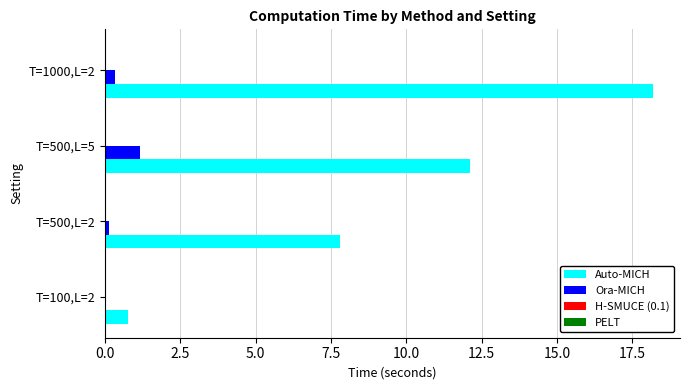

Between T=100,L=2 and T=1000,L=2, which series saw the biggest shift?

Auto-MICH